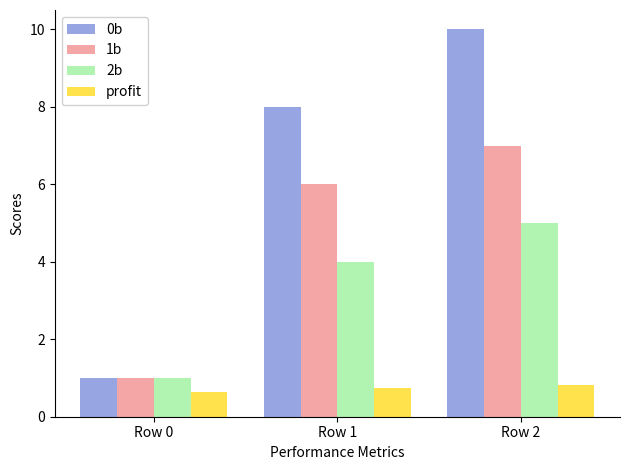

What is the value of the 1b bar at the 1st from the left?

1.0